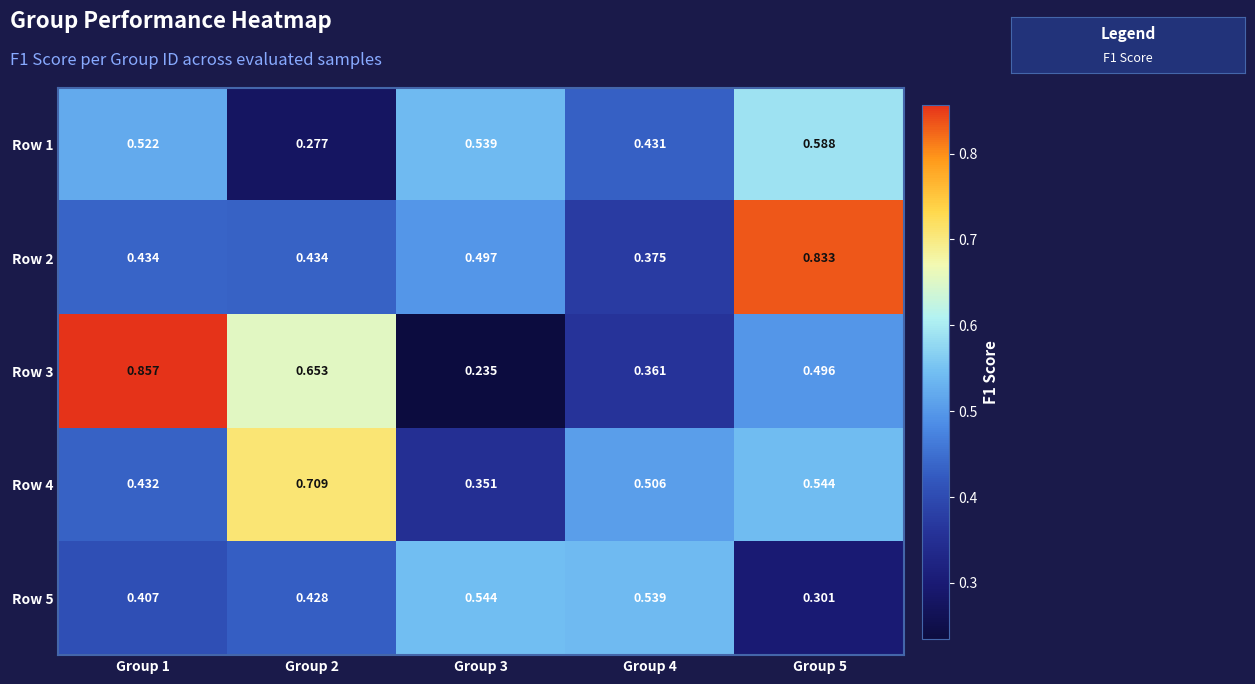

Is the value of Row 1 at Group 5 greater than the value of Row 5 at Group 4?

Yes